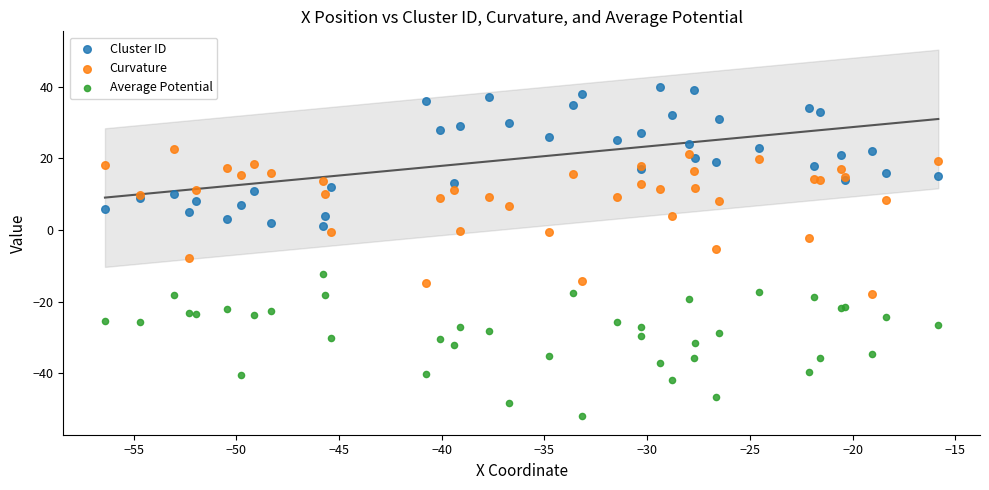

Which series reaches the minimum Y coordinate?

Average Potential